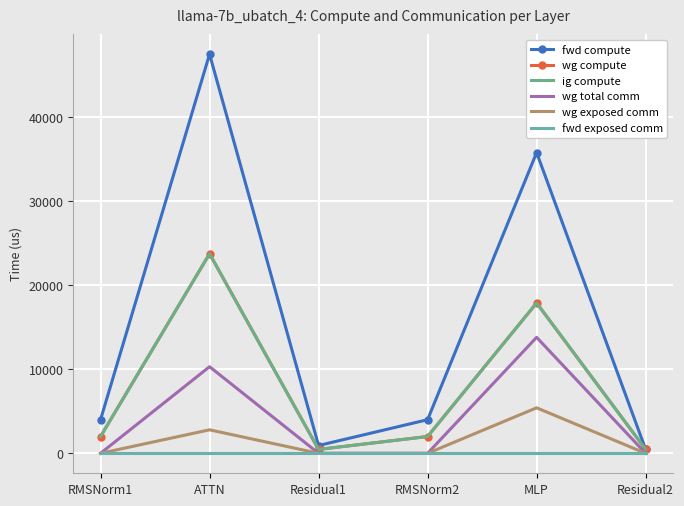

What is the minimum value for fwd compute?

465.0